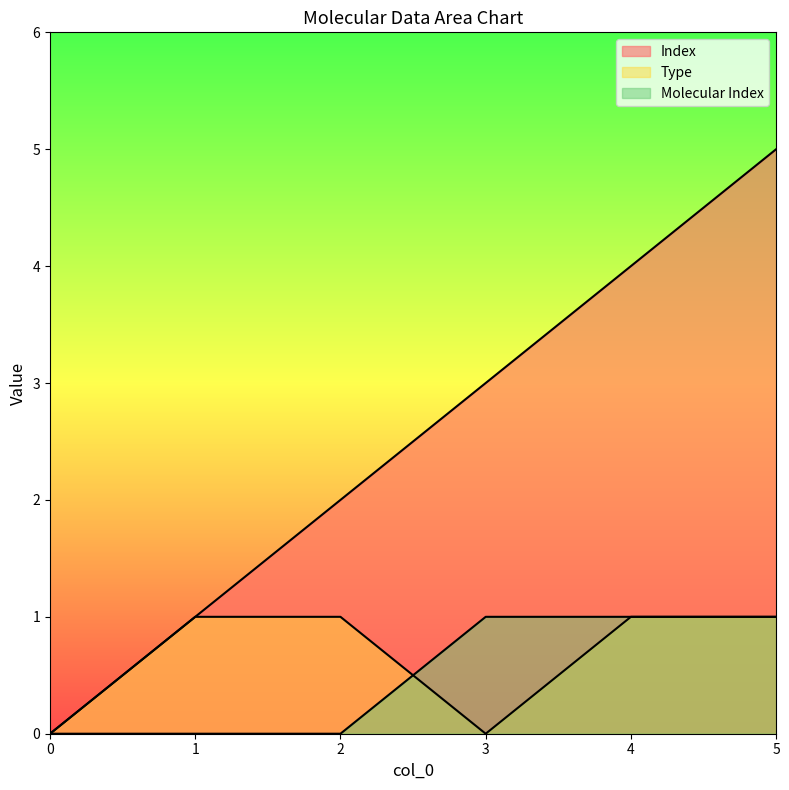

How many Index values are between 1 and 4?

4